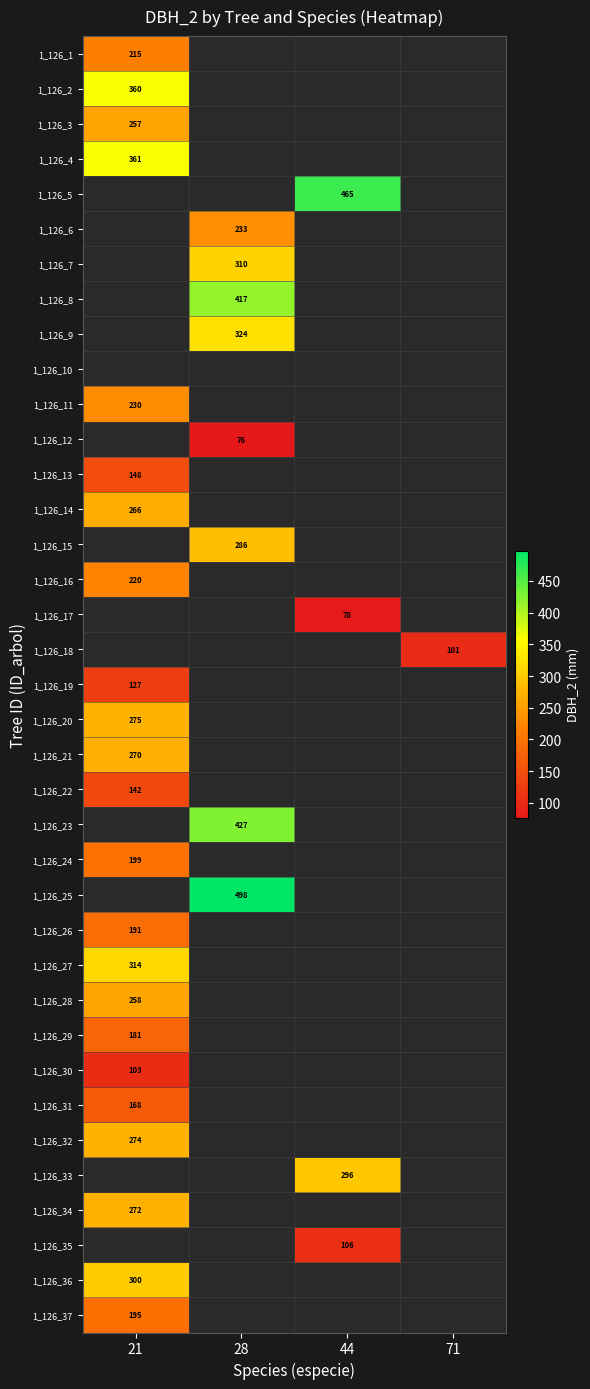

Between 28 and 21, which is larger?

21